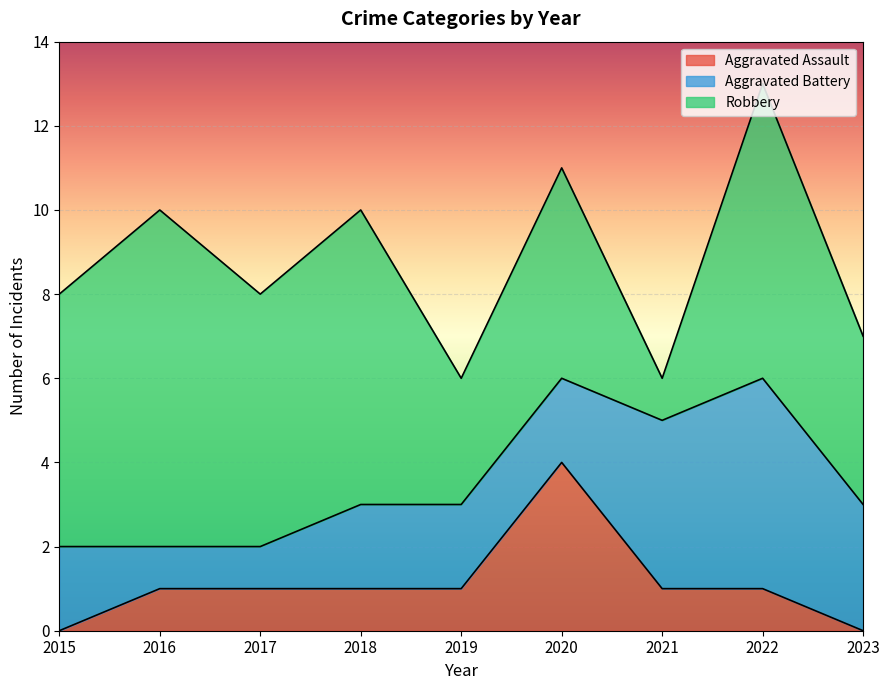

Between 2017 and 2023, which is larger?

2017